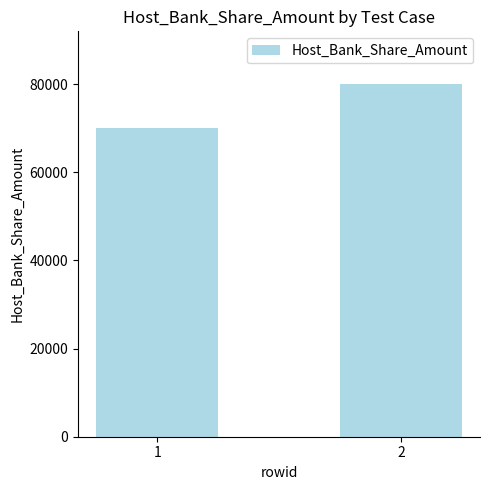

The value at 1 is 117313. True or false?

False